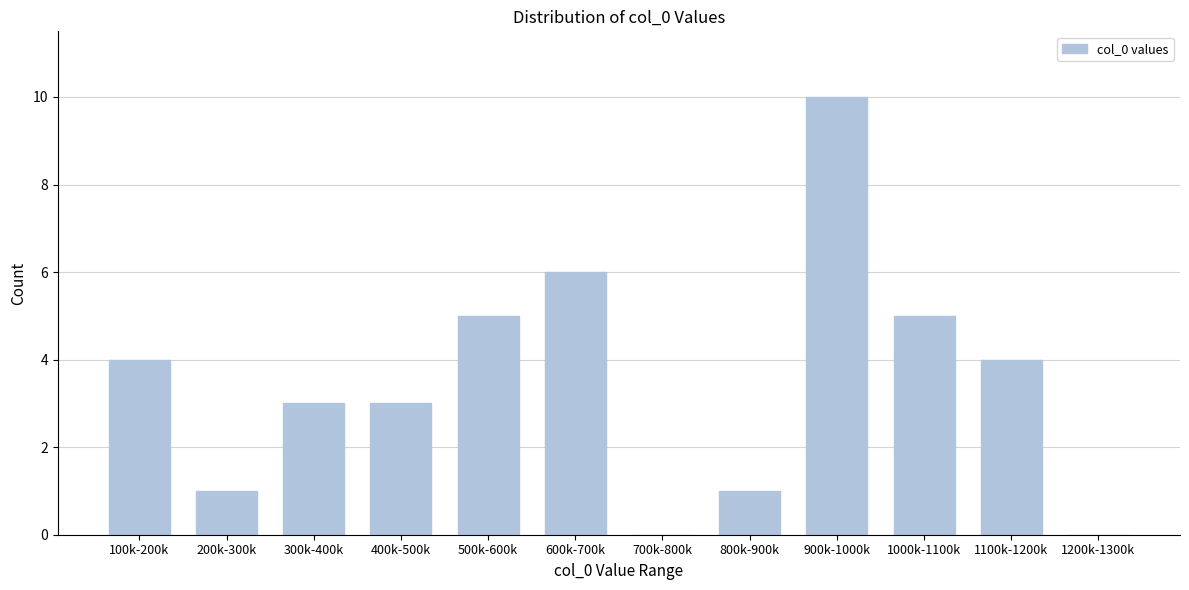

Reading left to right, transcribe all the data shown in this chart.

100k-200k=4	200k-300k=1	300k-400k=3	400k-500k=3	500k-600k=5	600k-700k=6	700k-800k=0	800k-900k=1	900k-1000k=10	1000k-1100k=5	1100k-1200k=4	1200k-1300k=0